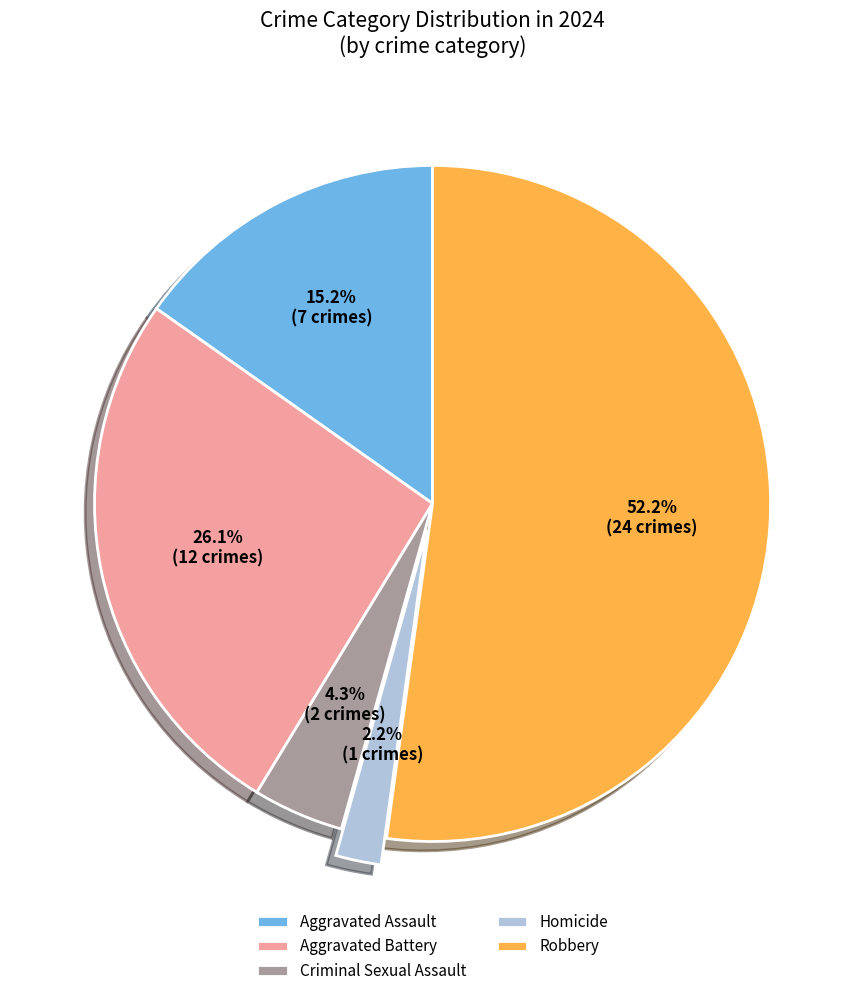

Is there any slice that represents more than half of the pie?

Yes